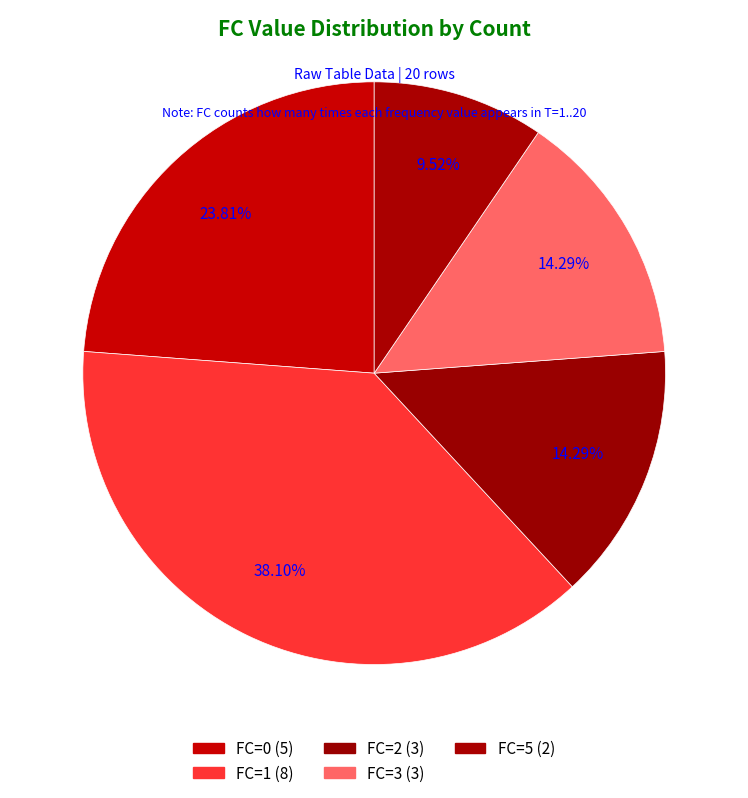

To the nearest percent, what portion does FC=3 represent?

14%